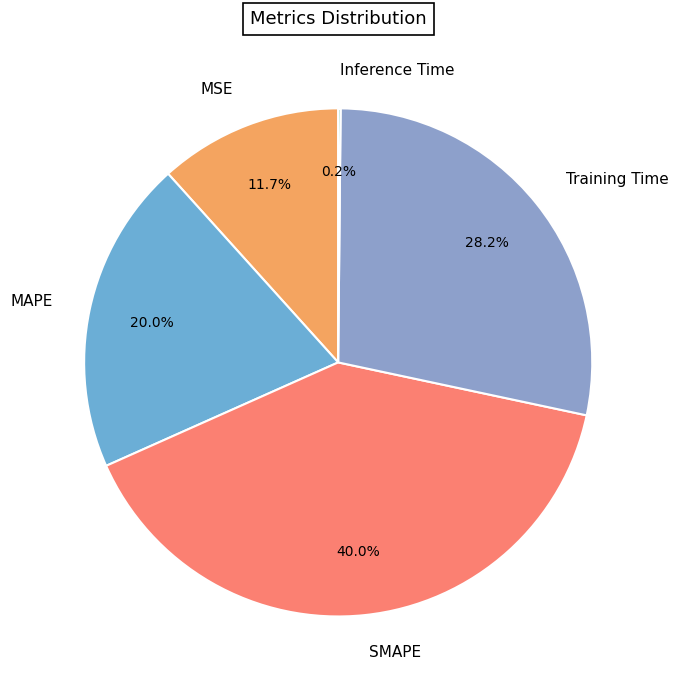

Do MAPE and SMAPE together represent more than half of the pie?

Yes